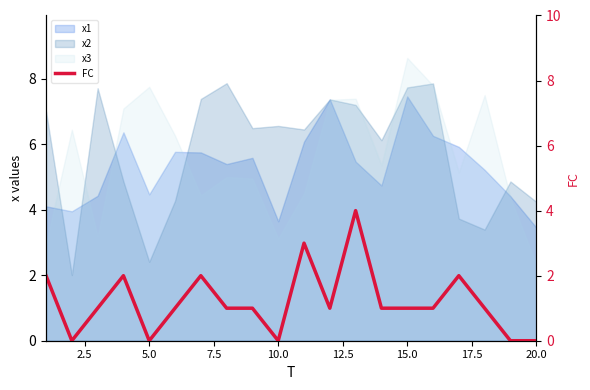

Does the chart display data point markers on the line(s)?

No